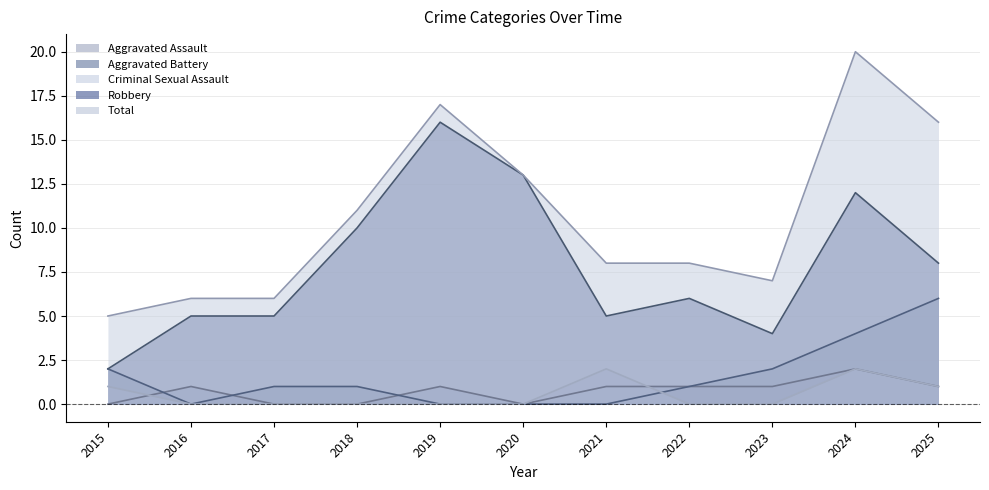

What are all the series names shown in the legend?

Aggravated Assault, Aggravated Battery, Criminal Sexual Assault, Robbery, Total